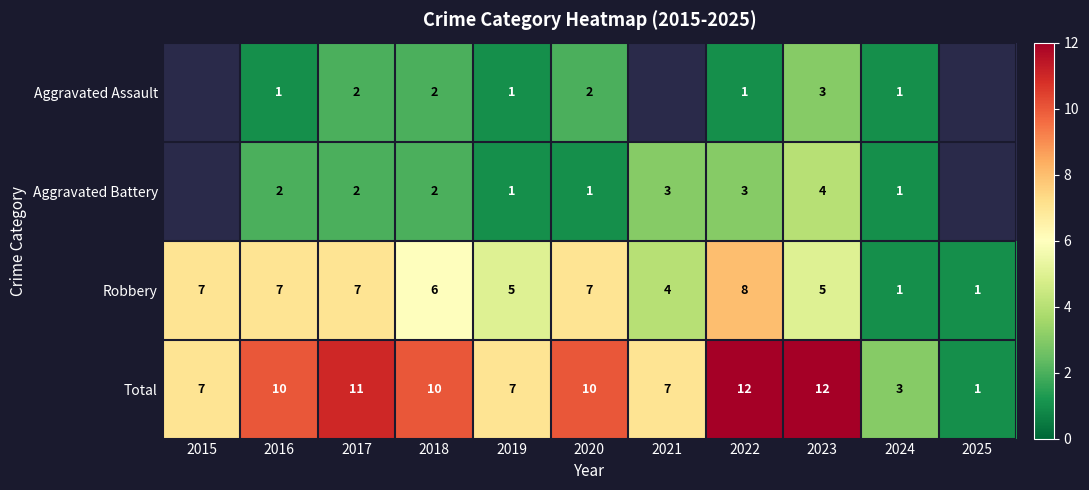

What is the average value of the Robbery series?

5.3